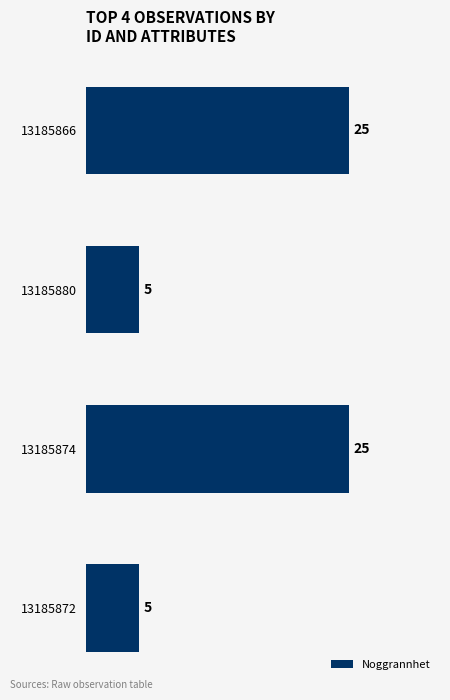

How many bars are there in total?

4